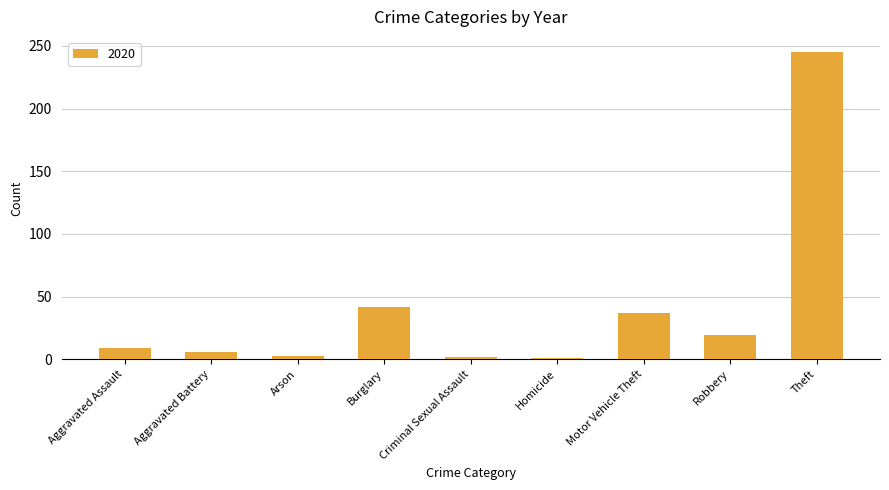

What position from the left is Criminal Sexual Assault?

5